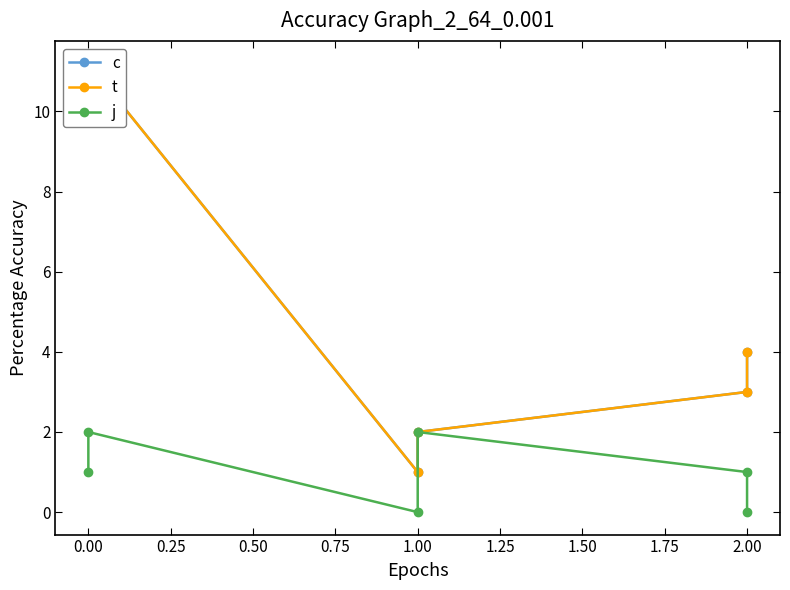

Which series changed the most between 1.00 and 2.00?

c